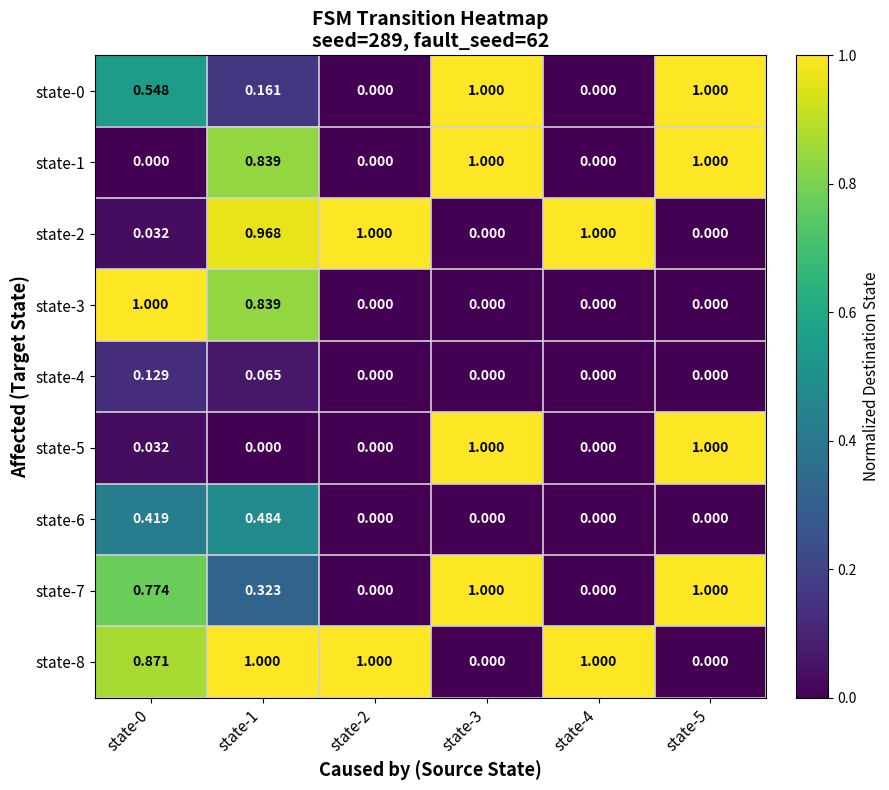

Is the value of state-0 at state-1 greater than the value of state-1 at state-5?

No